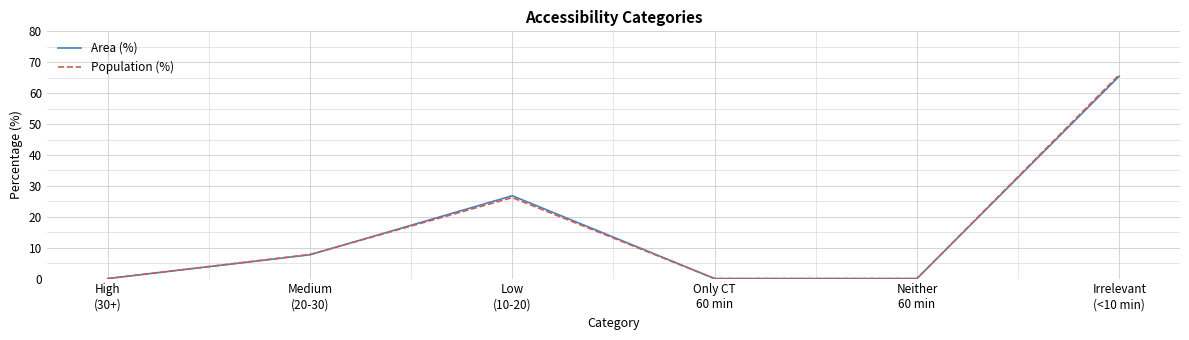

How many categories are shown in the chart?

6